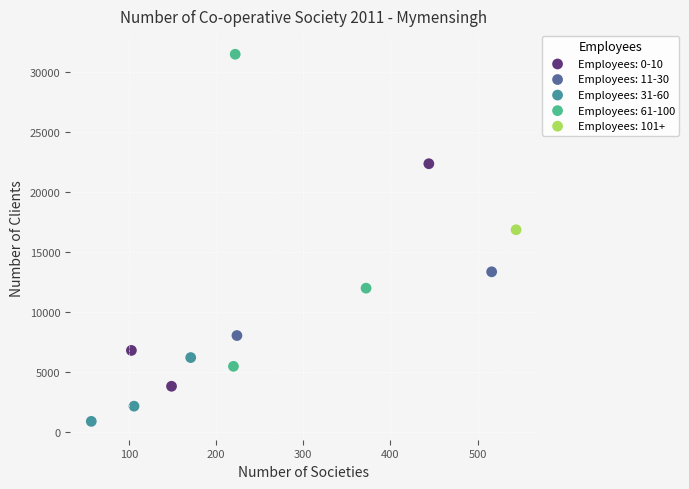

What are all the series names shown in the legend?

Employees: 0-10, Employees: 11-30, Employees: 31-60, Employees: 61-100, Employees: 101+